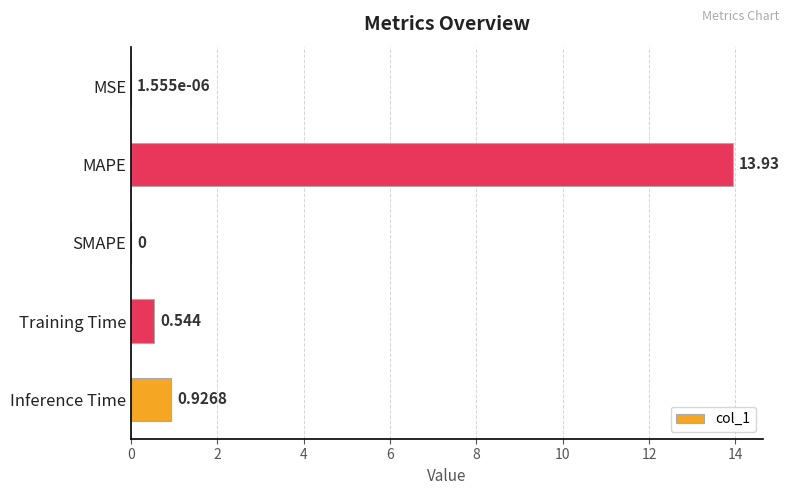

Where is the data nearest to the value 6?

Inference Time